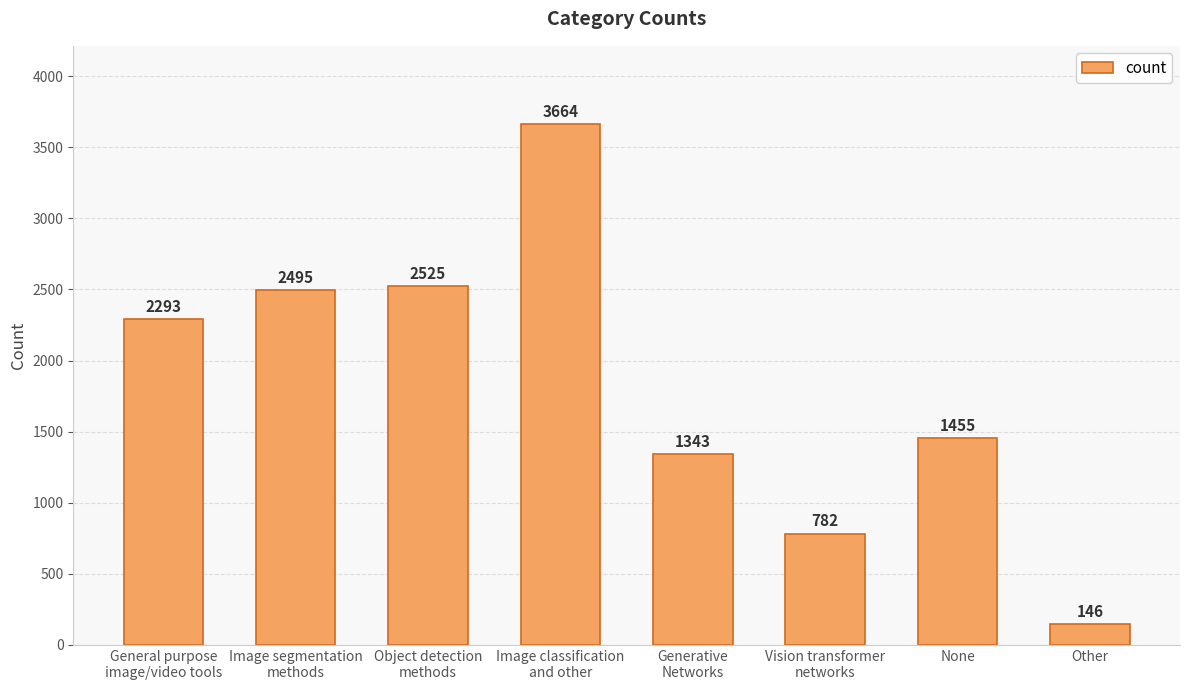

What is the smallest value displayed?

146